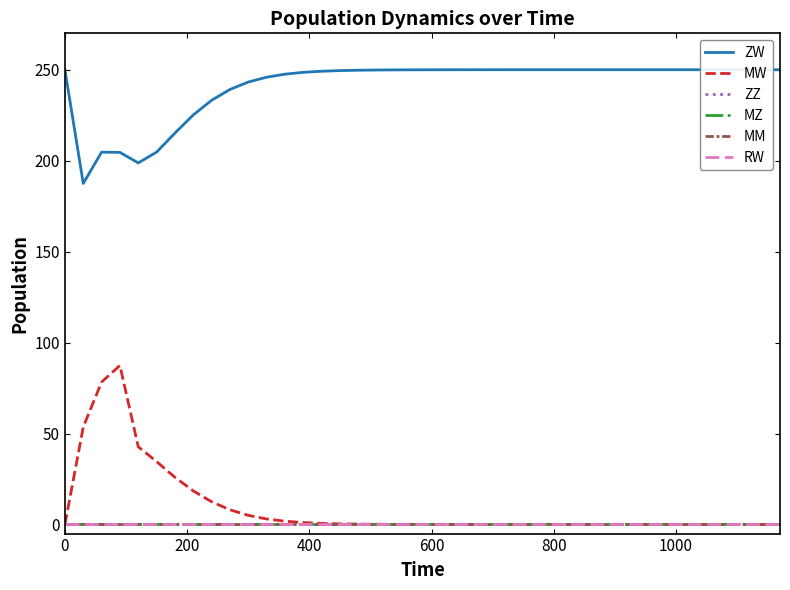

Is this an area chart (filled region under the line)?

No